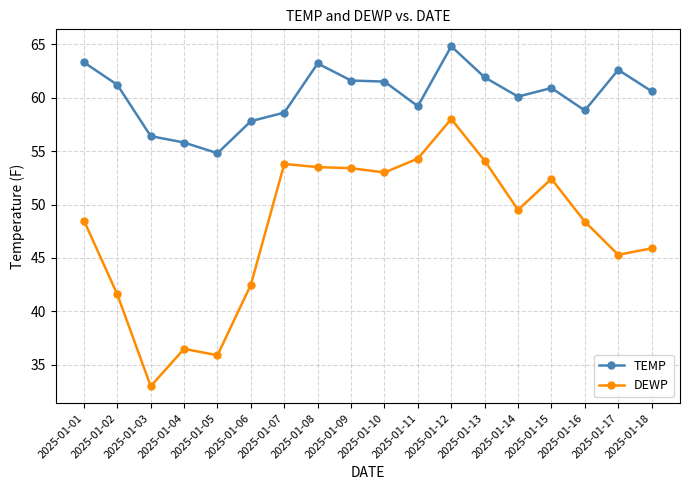

What value does the TEMP series have at 2025-01-07?

58.6